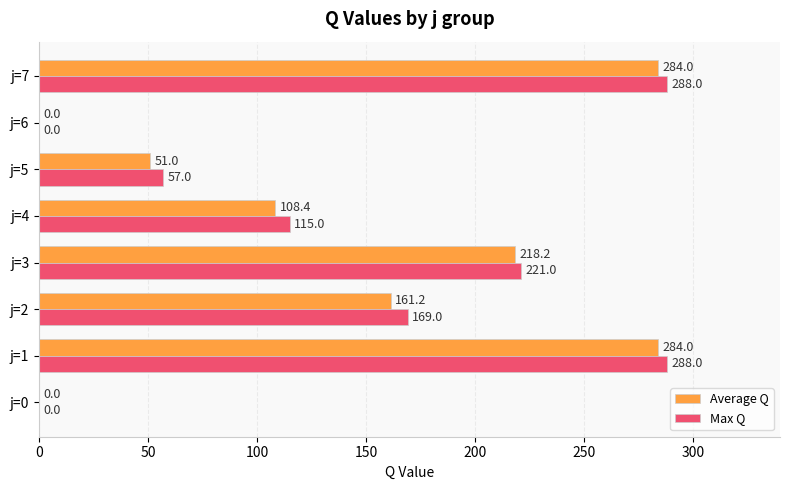

The Max Q series shows 172.8 at j=1. True or false?

False